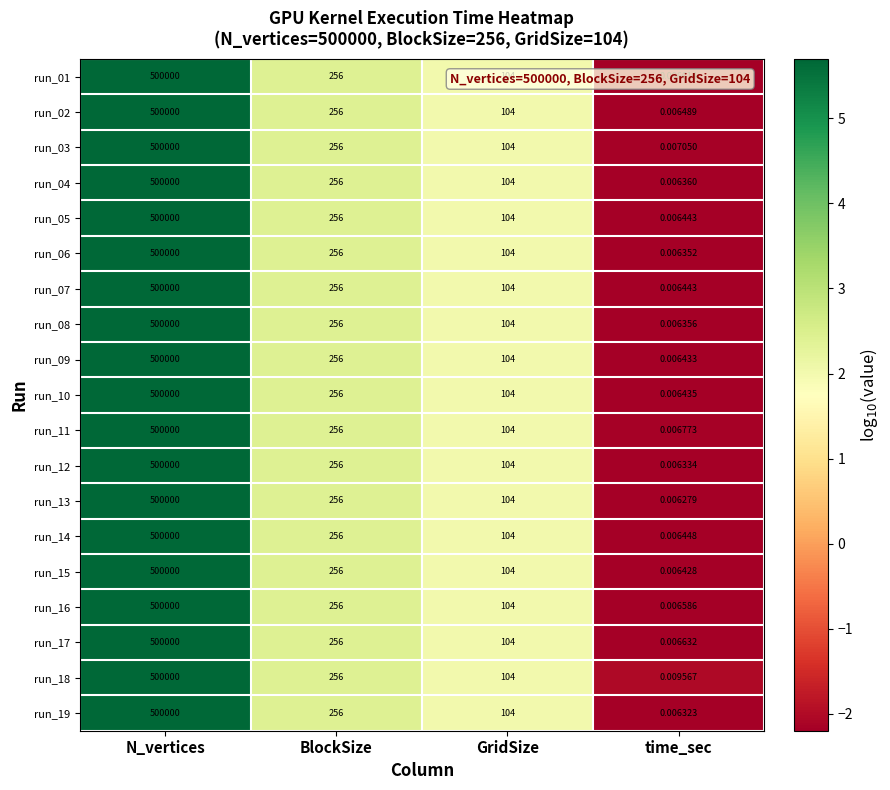

List the labels in order of run_01 value, largest first.

N_vertices, BlockSize, GridSize, time_sec